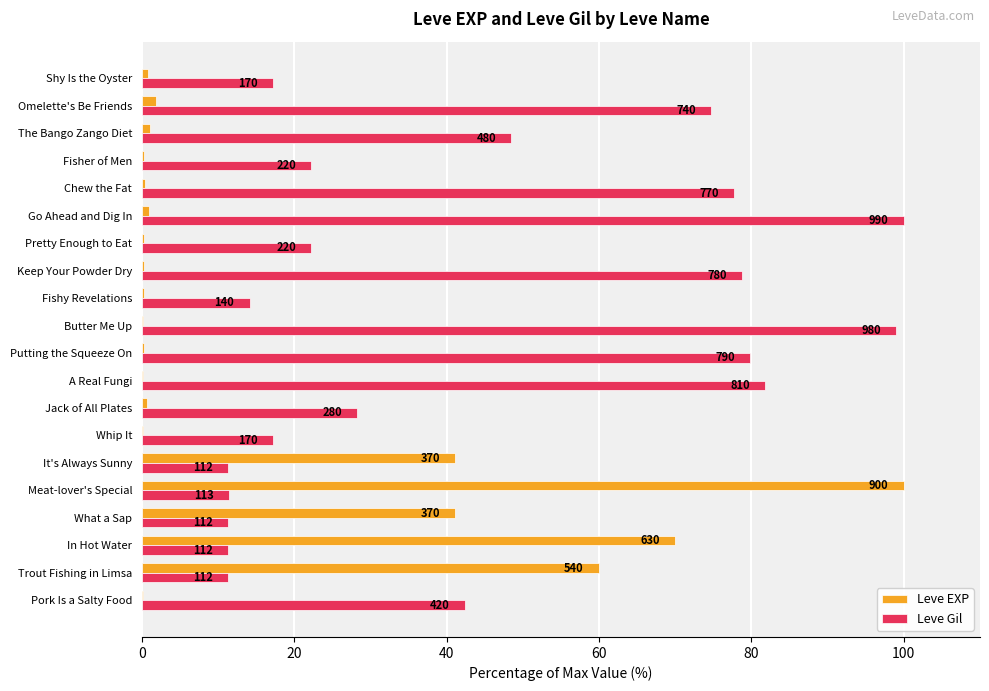

At how many categories does at least one series exceed 94?

3